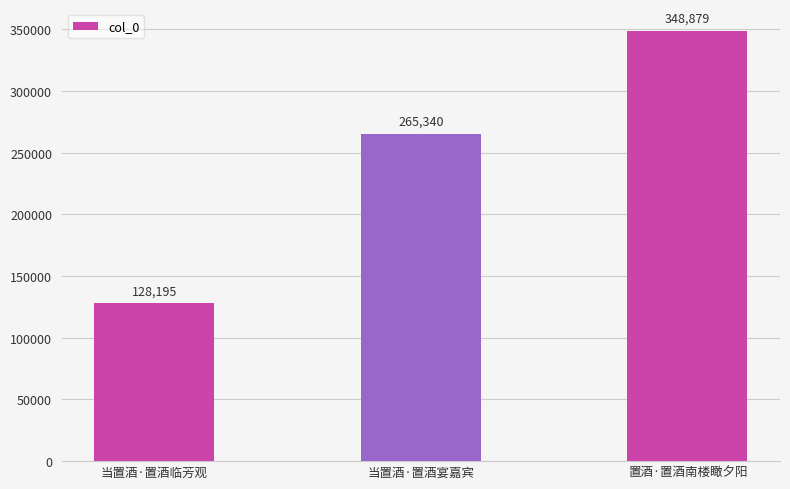

What is the change in value from 当置酒·置酒临芳观 to 置酒·置酒南楼瞰夕阳?

+220684